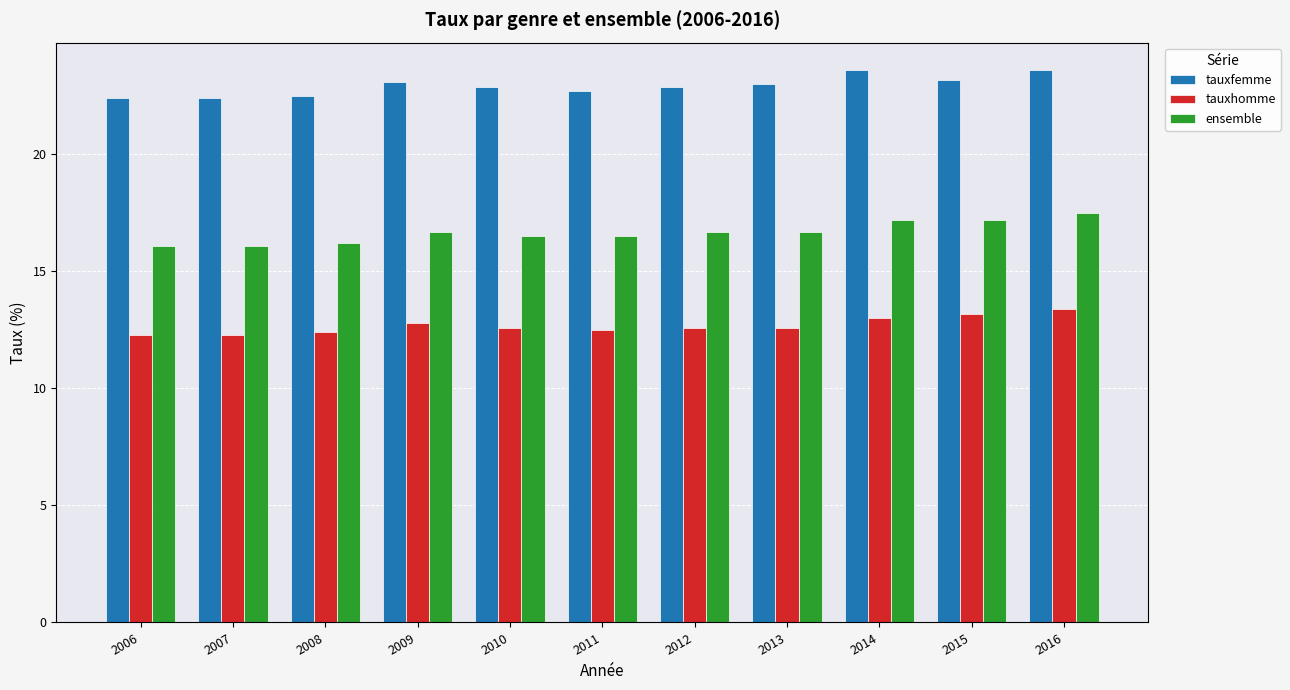

What is the greatest value displayed?

23.6